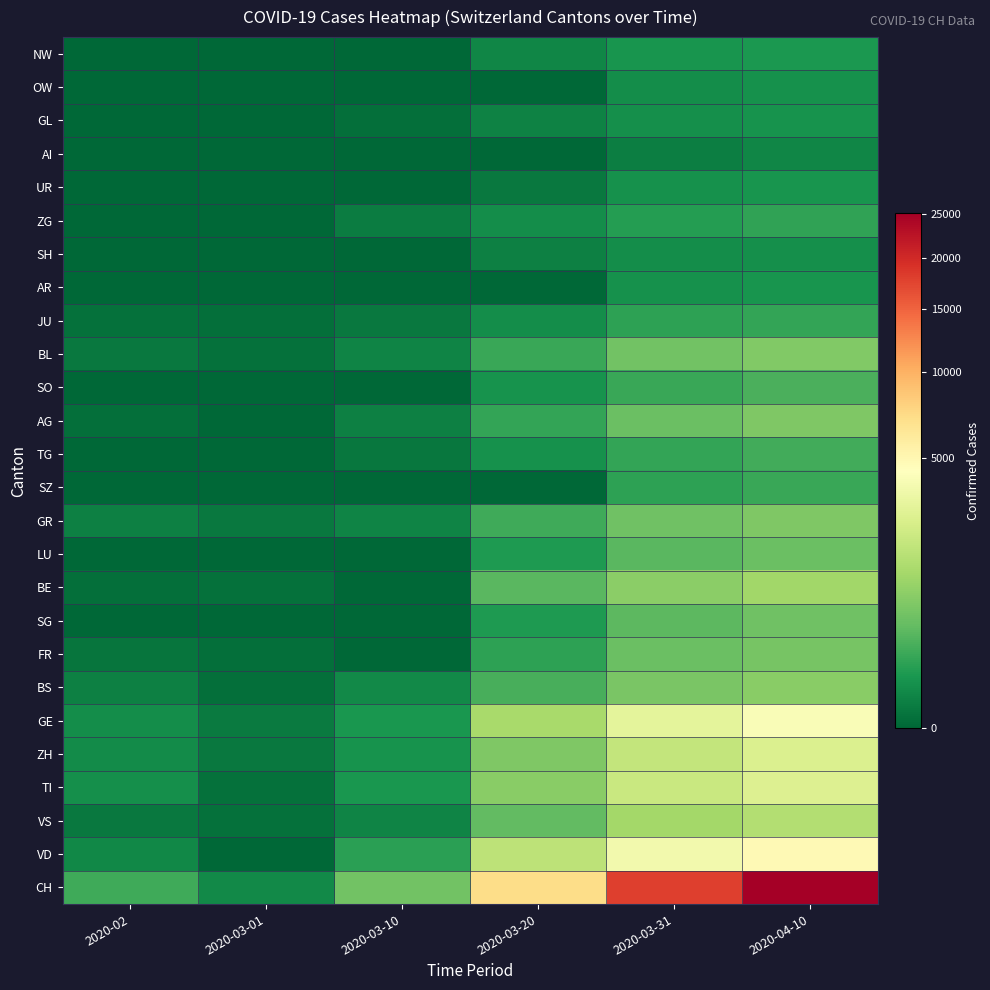

At how many categories does at least one series exceed 7785?

2